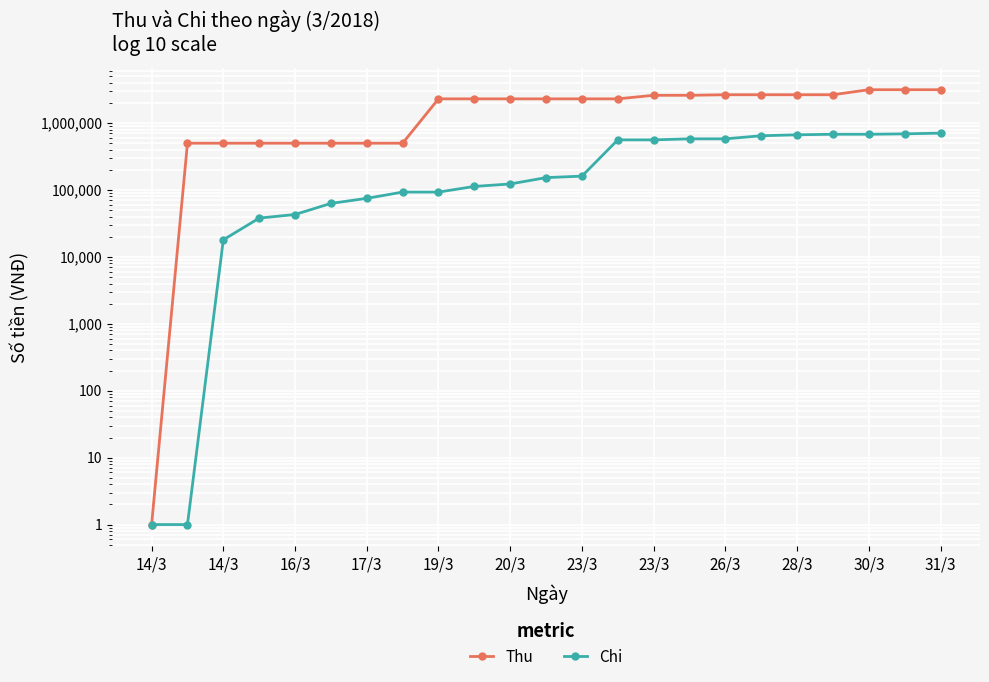

Reading left to right, list all the values displayed in this chart.

Thu: 1	500000	500000	500000	500000	500000	500000	500000	2300000	2300000	2300000	2300000	2300000	2300000	2600000	2600000	2650000	2650000	2650000	2650000	3150000	3150000	3150000
Chi: 1	1	18000	38000	43000	63000	75000	93000	93000	113000	123000	153000	161000	561000	561000	581000	581000	646000	668000	680000	680000	690000	707000